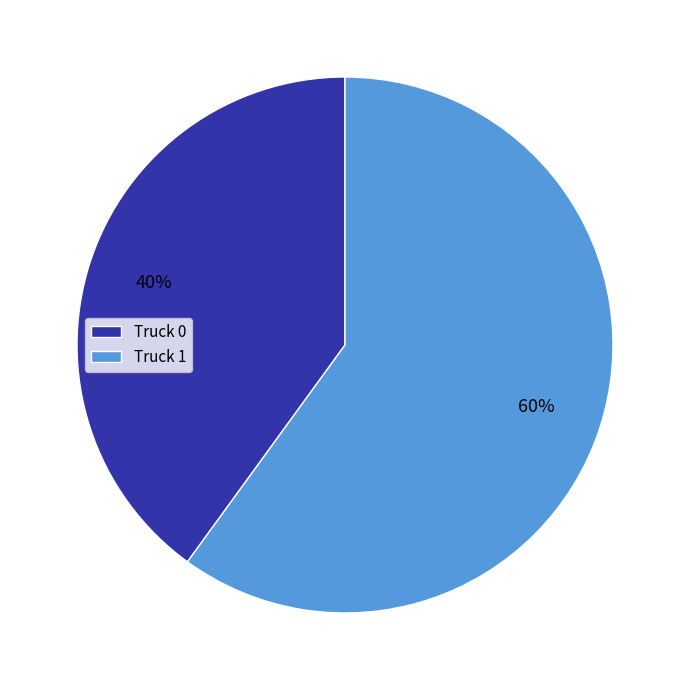

To the nearest percent, what is the average slice percentage?

50%